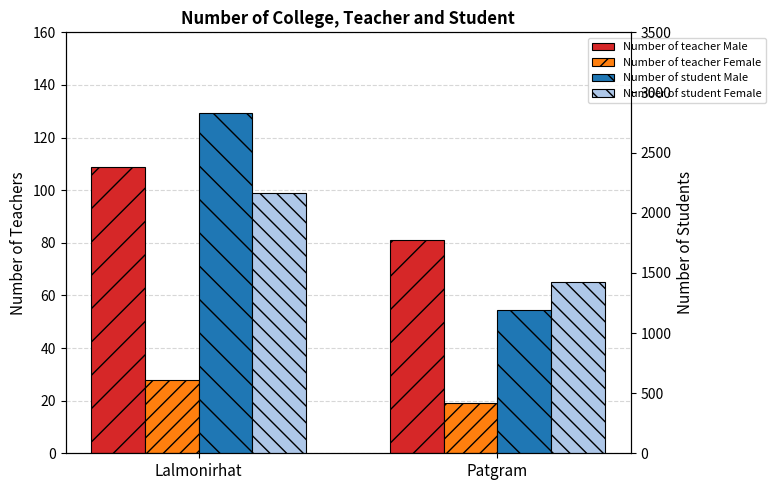

What is the spread (max minus min) of values at Lalmonirhat?

2801